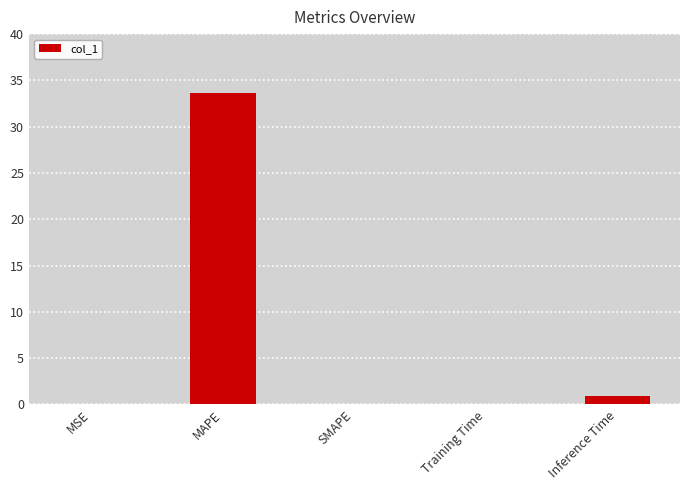

The chart shows a value of 1.0 at Inference Time. True or false?

True